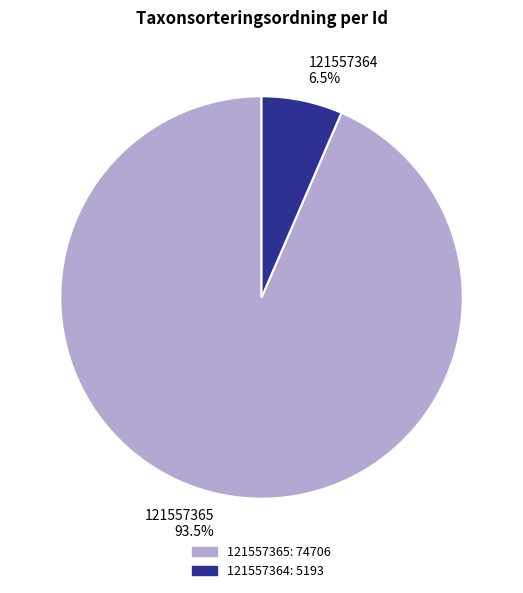

Is there a majority slice in this chart?

Yes